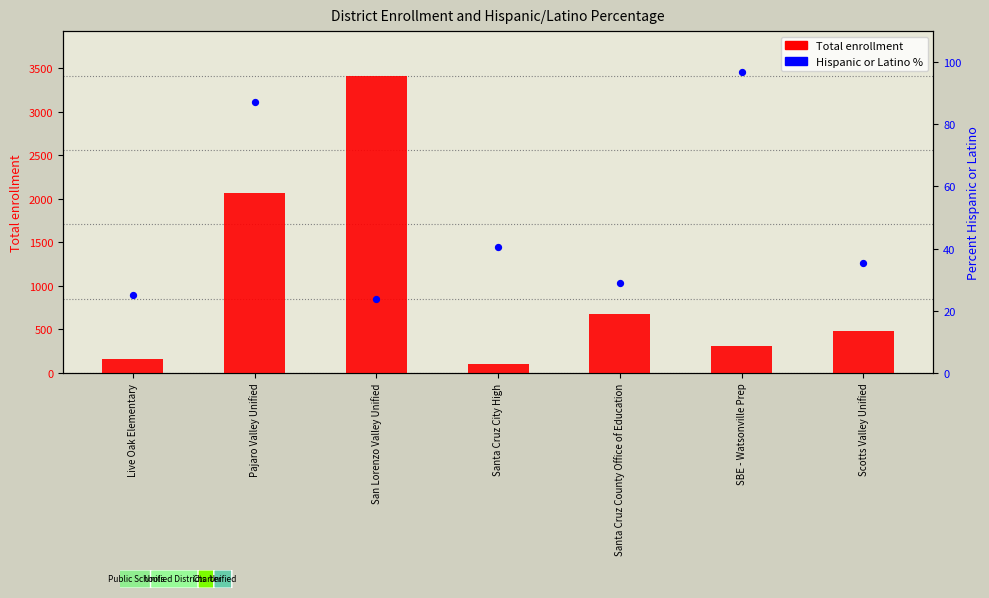

Which series contains the lowest Y value?

Hispanic % within school